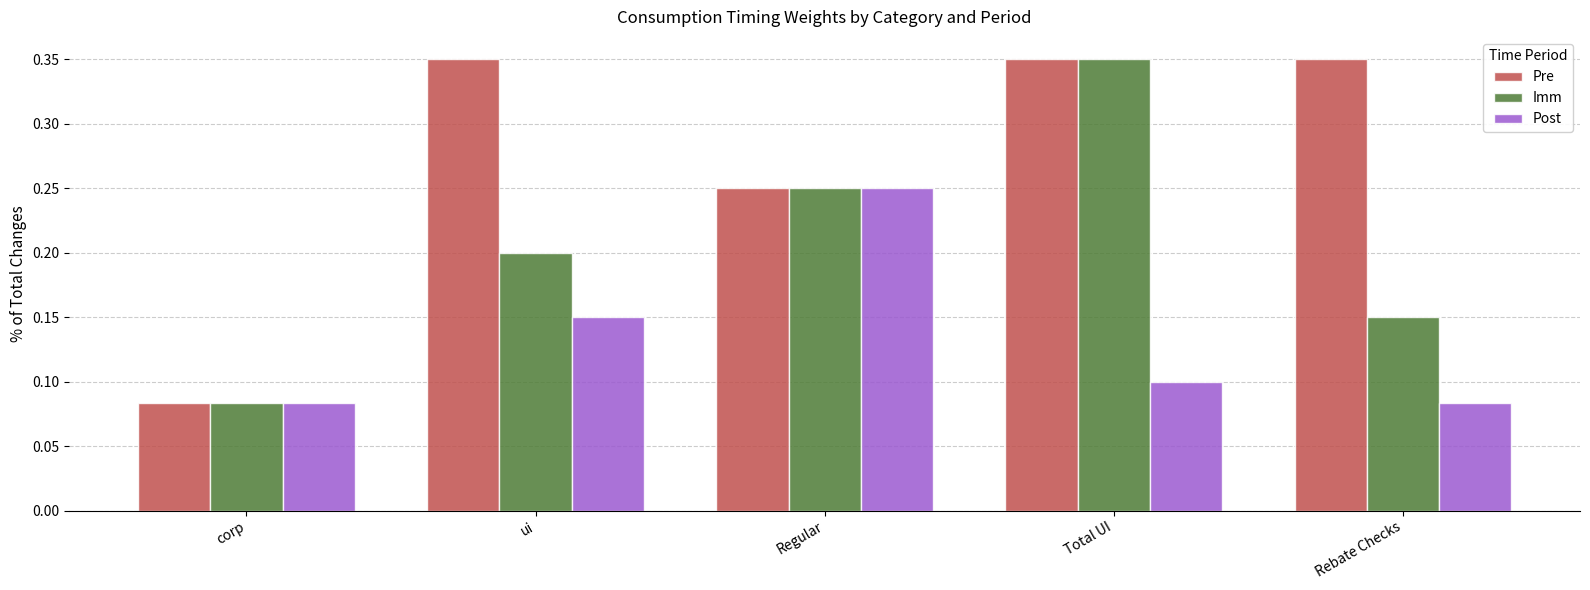

Which category has the lowest value in the Imm series?

corp